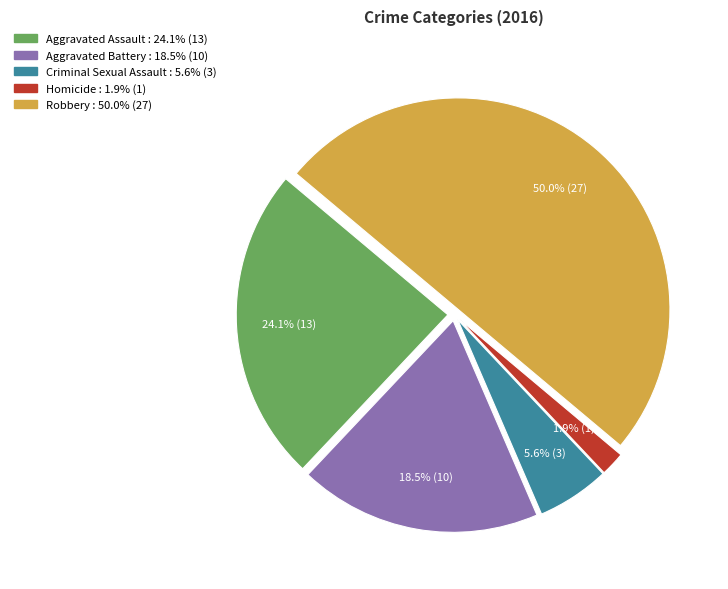

Is the sum of Aggravated Assault and Criminal Sexual Assault greater than half?

No